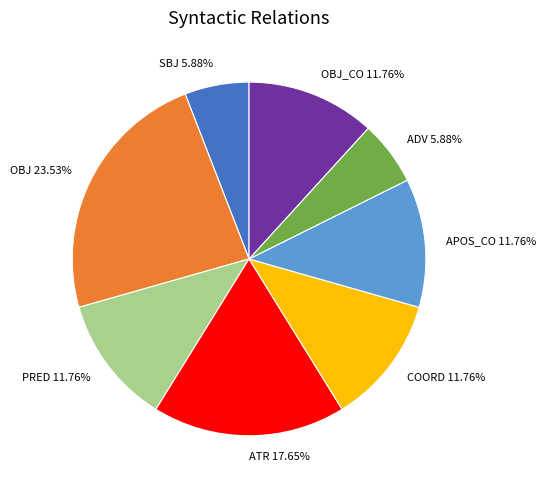

Is there a majority slice in this chart?

No